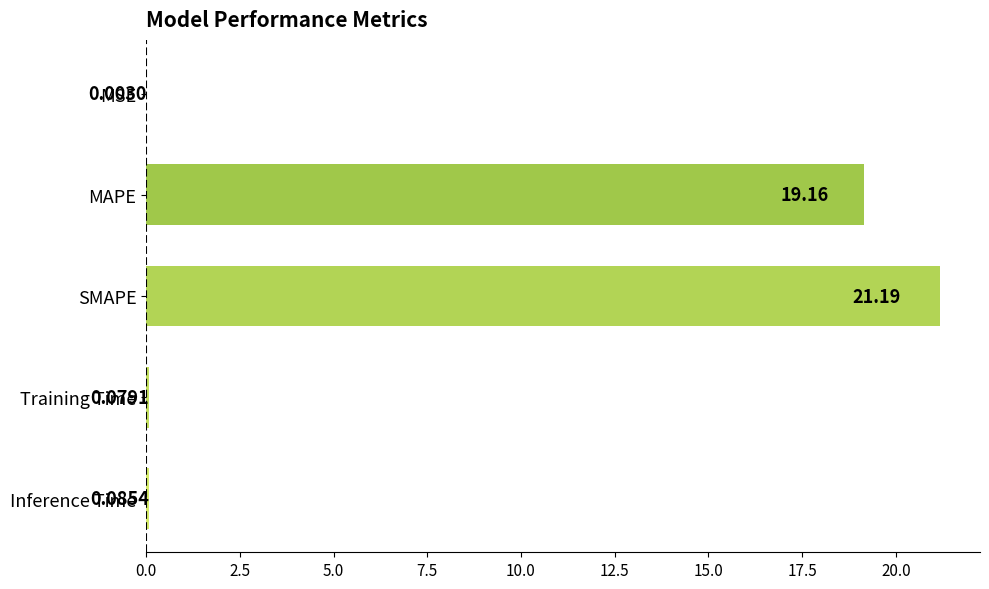

What is the change in value from MSE to SMAPE?

+21.2